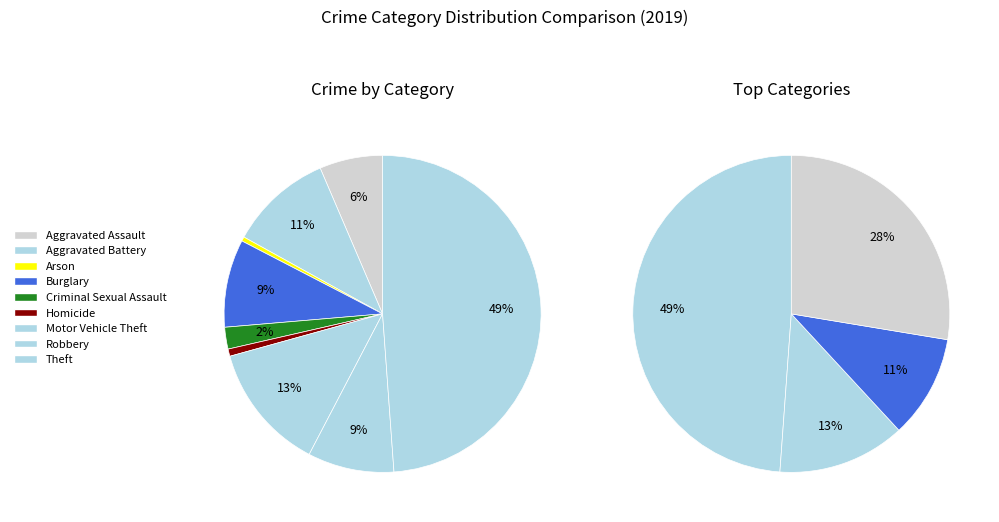

Approximately how many times larger is the value at Motor Vehicle Theft compared to Aggravated Assault?

2.0